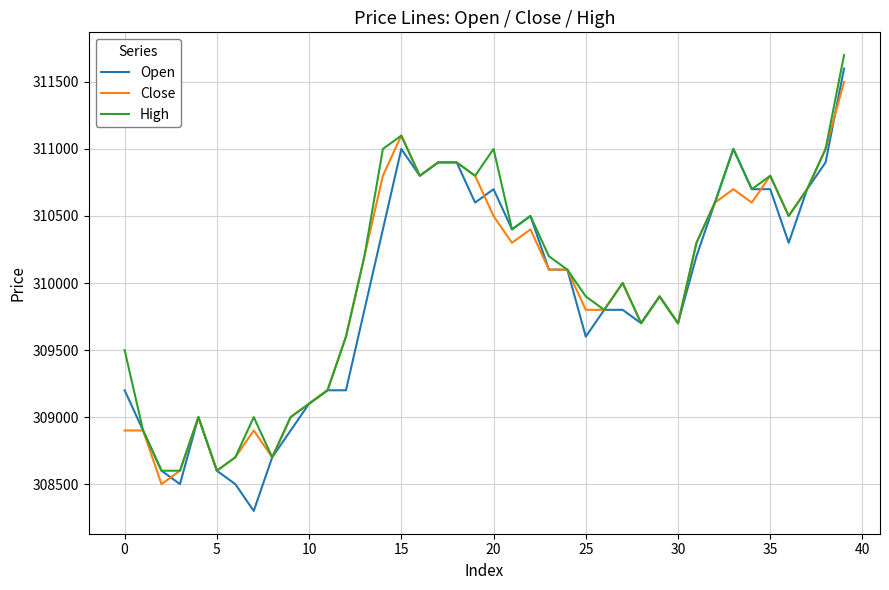

What is the maximum value shown in the chart?

311700